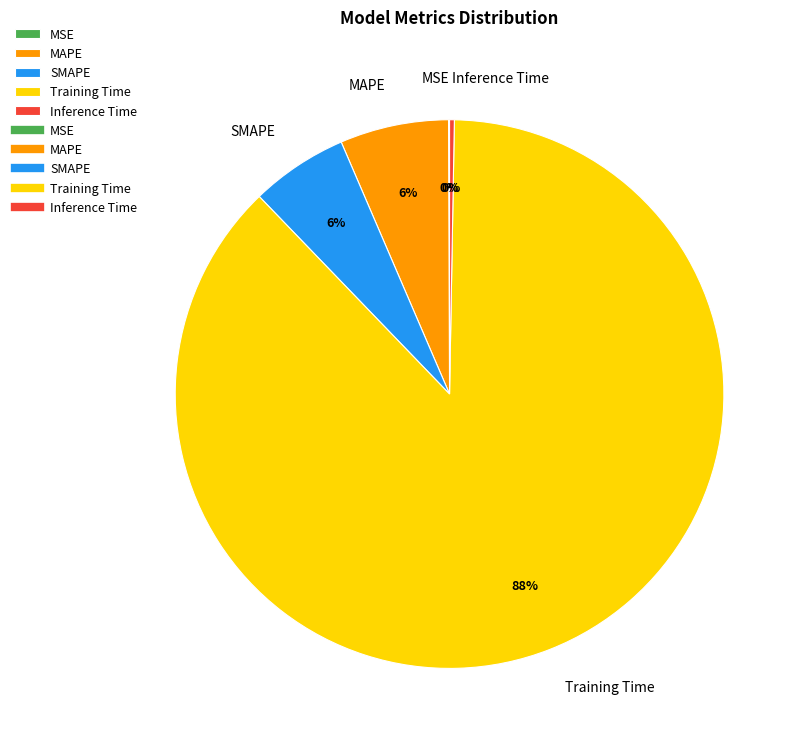

What is the largest slice in the pie chart?

Training Time